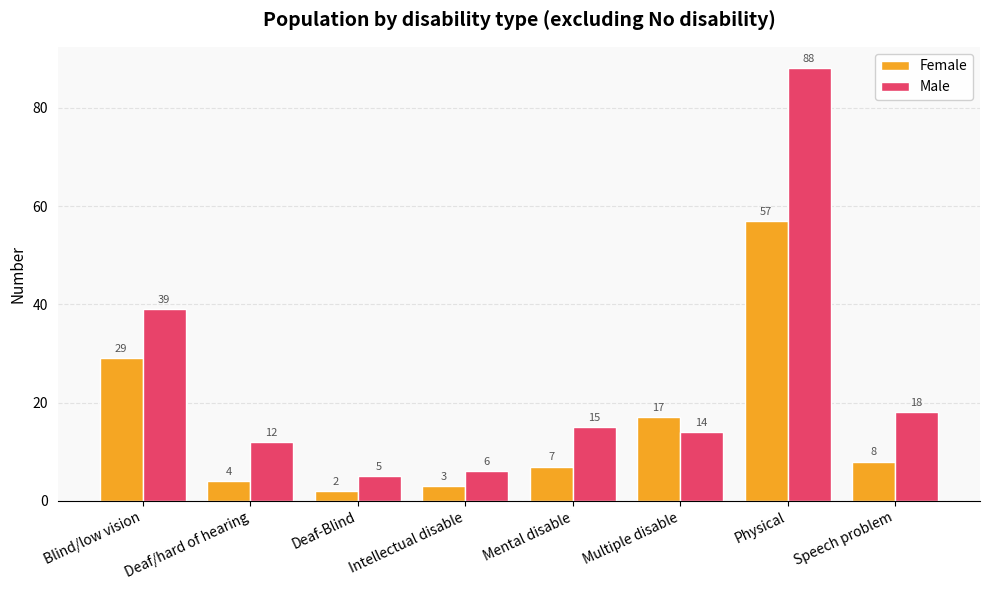

Reading right to left, what are all the values shown in this chart?

Female: 8	57	17	7	3	2	4	29
Male: 18	88	14	15	6	5	12	39